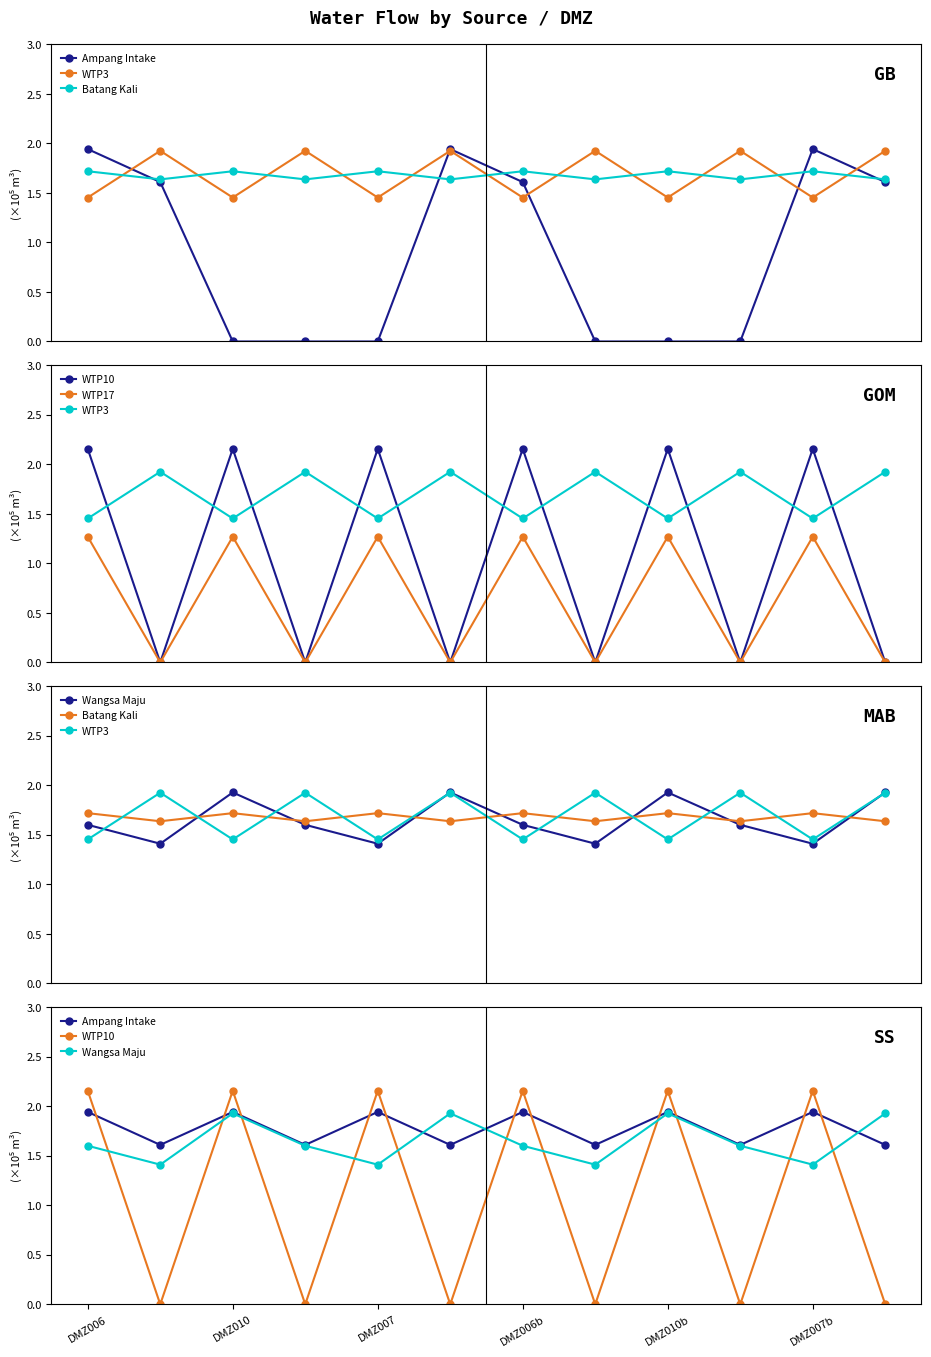

Rank the series by their maximum value, from highest to lowest.

WTP10, Ampang Intake, Wangsa Maju, WTP3, Batang Kali, WTP17